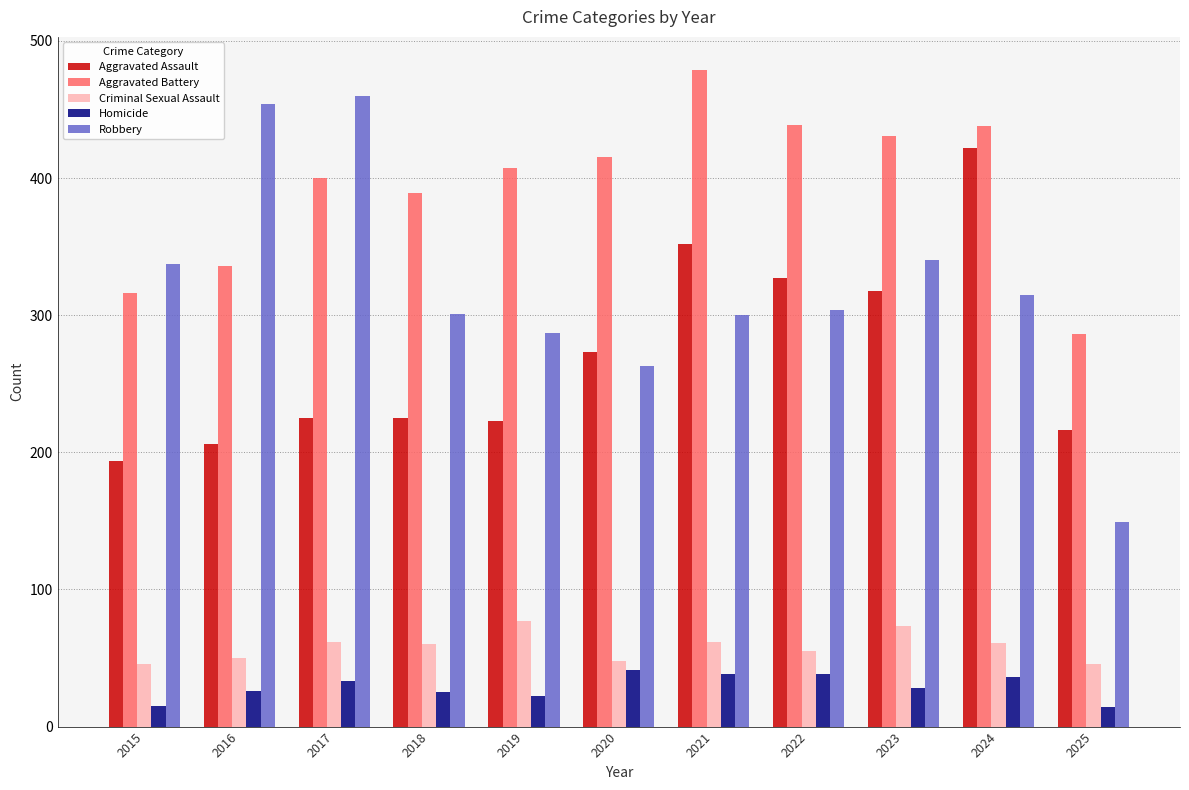

The Homicide series shows 64 at 2020. True or false?

False